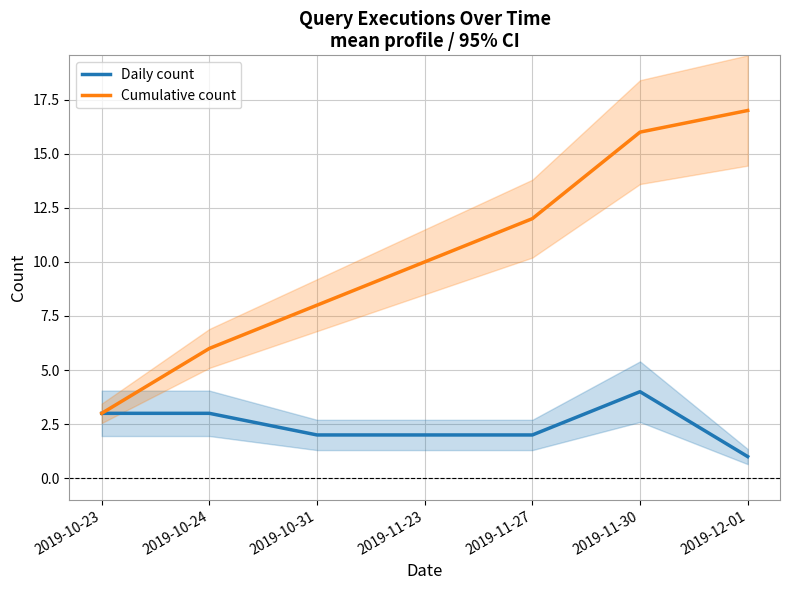

How many values in the Daily count series exceed 2?

3